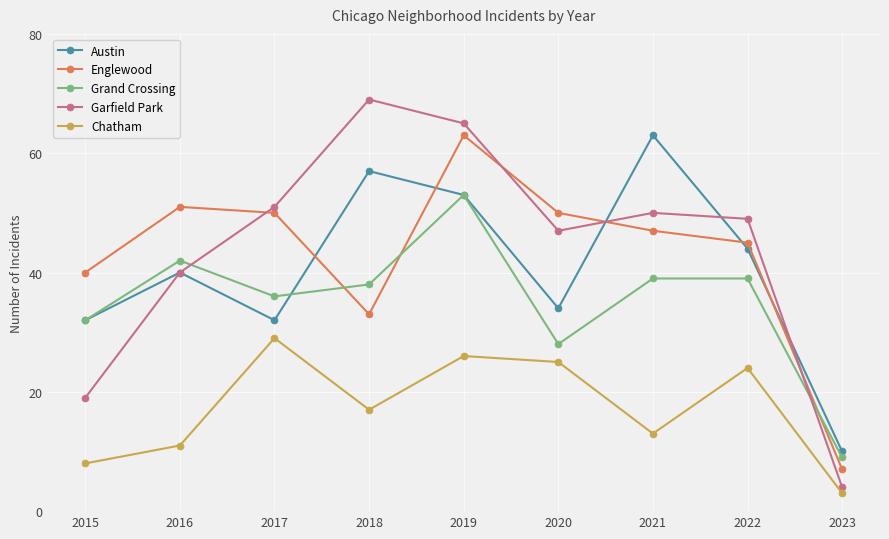

Between 2017 and 2019, which series saw the biggest shift?

Austin